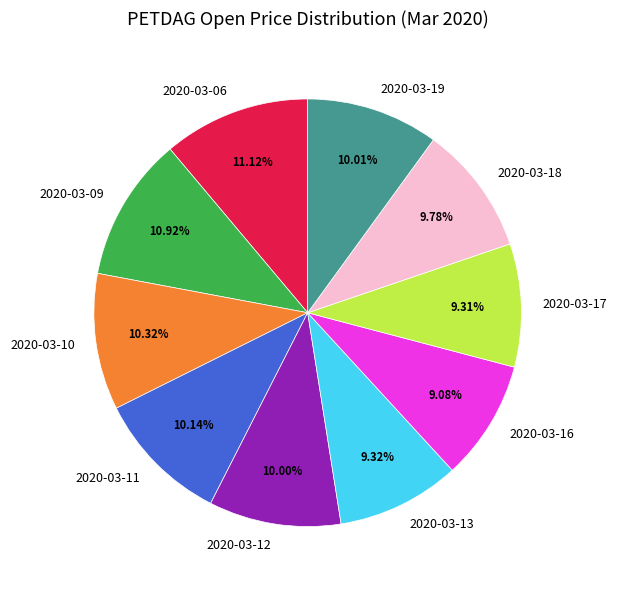

Count the number of slices in the pie.

10